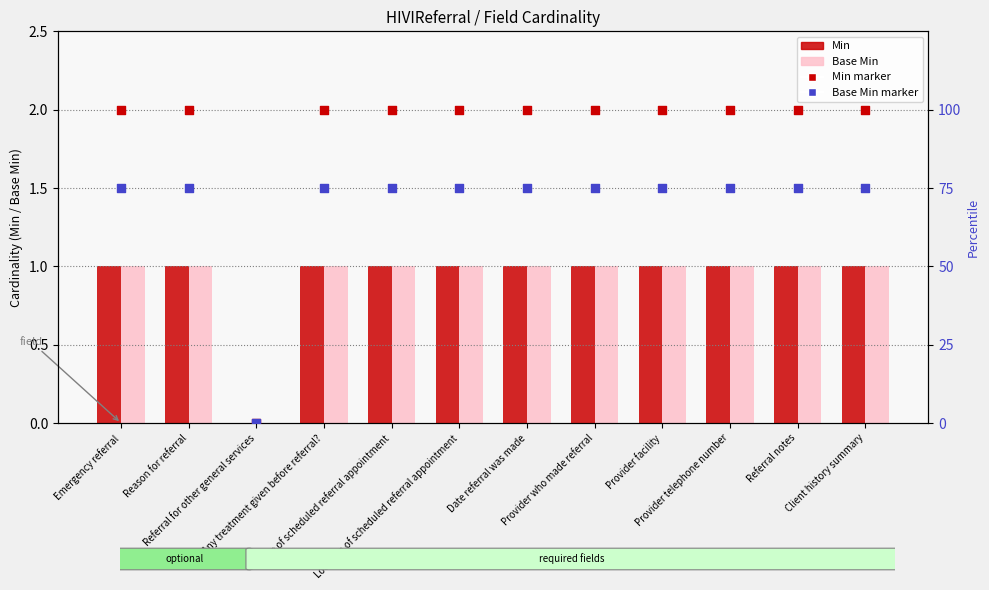

What is the total value across all series at Emergency referral?

177